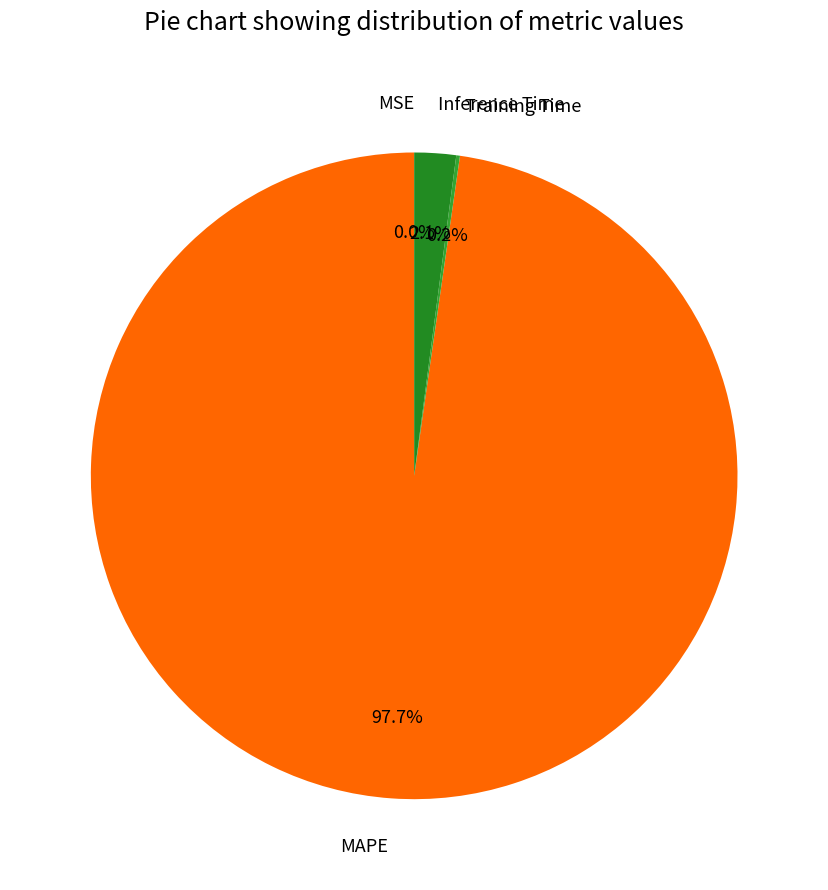

How much of the chart is everything except Inference Time?

97.9%